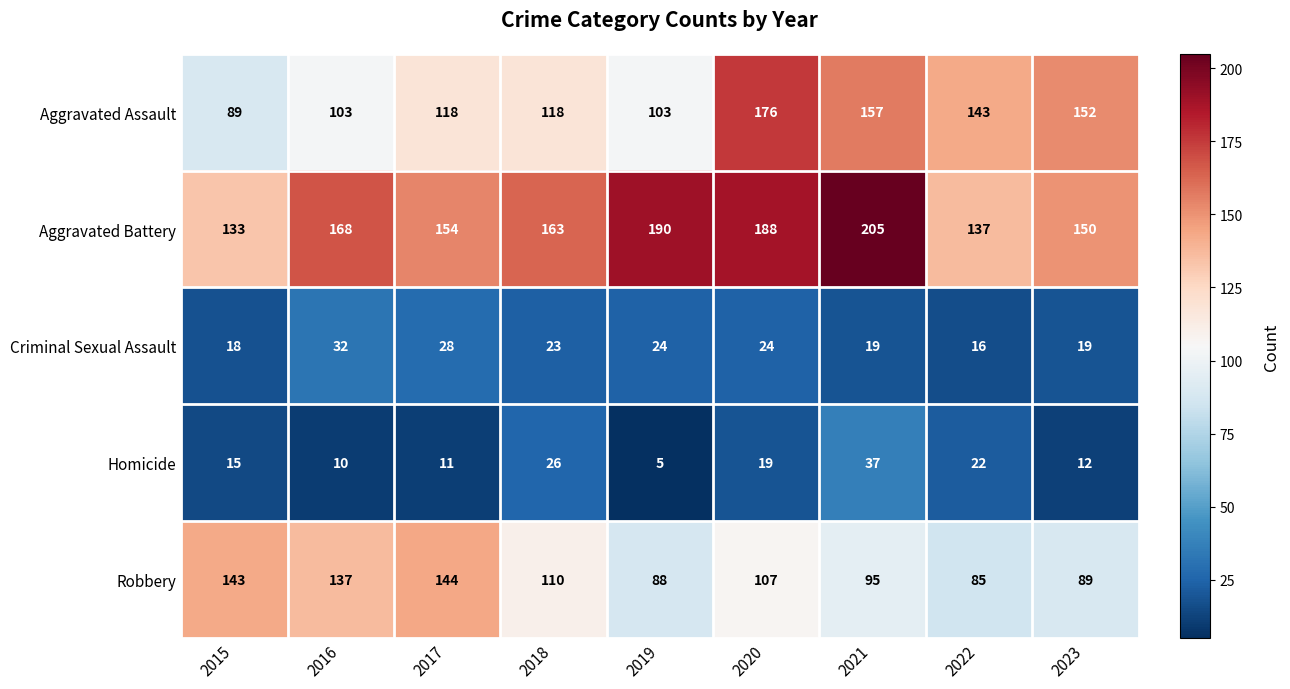

Which series has the largest range (max minus min)?

Aggravated Assault